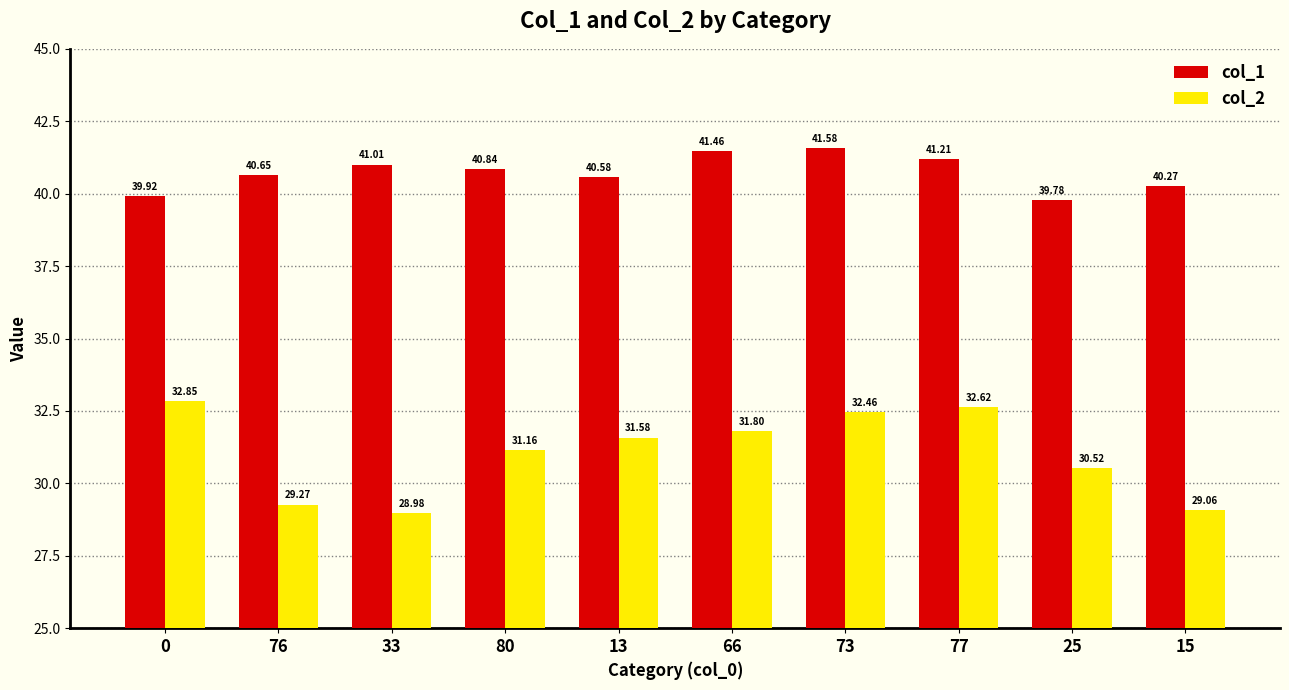

At which category is the sum across all series the highest?

73